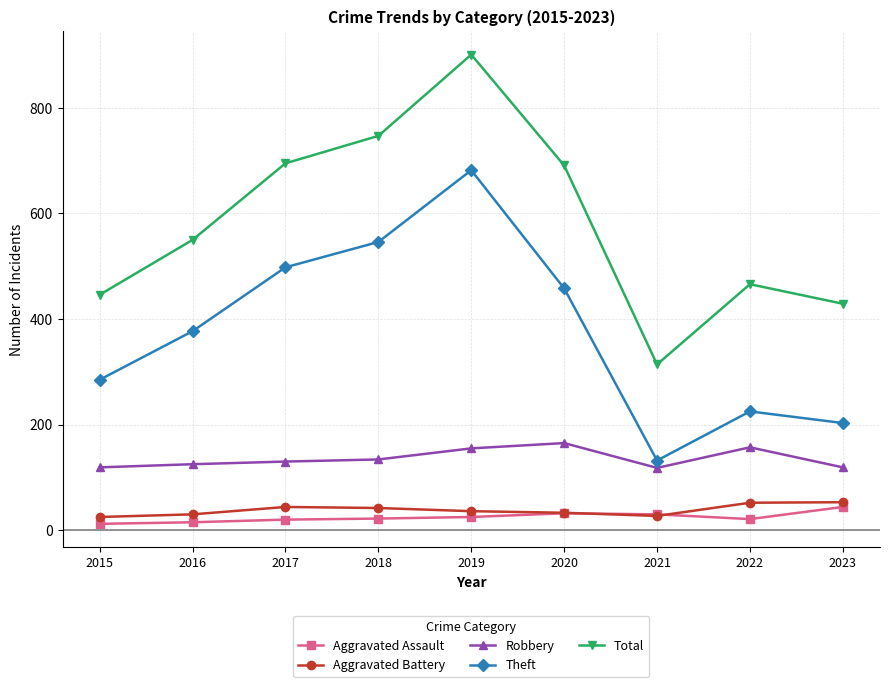

Which series changed the most between 2016 and 2019?

Total